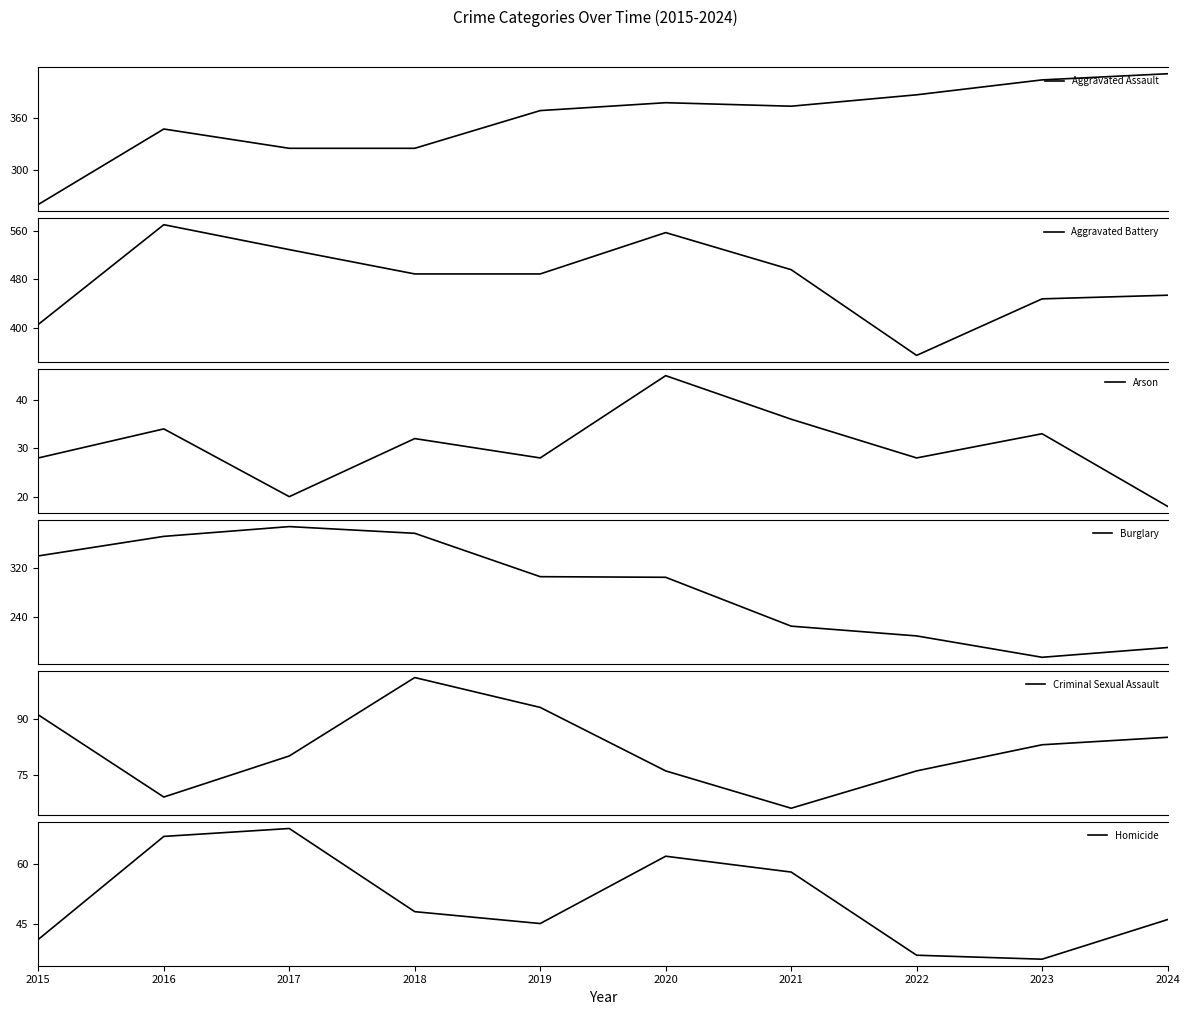

The Aggravated Battery series shows 496 at 2021. True or false?

True